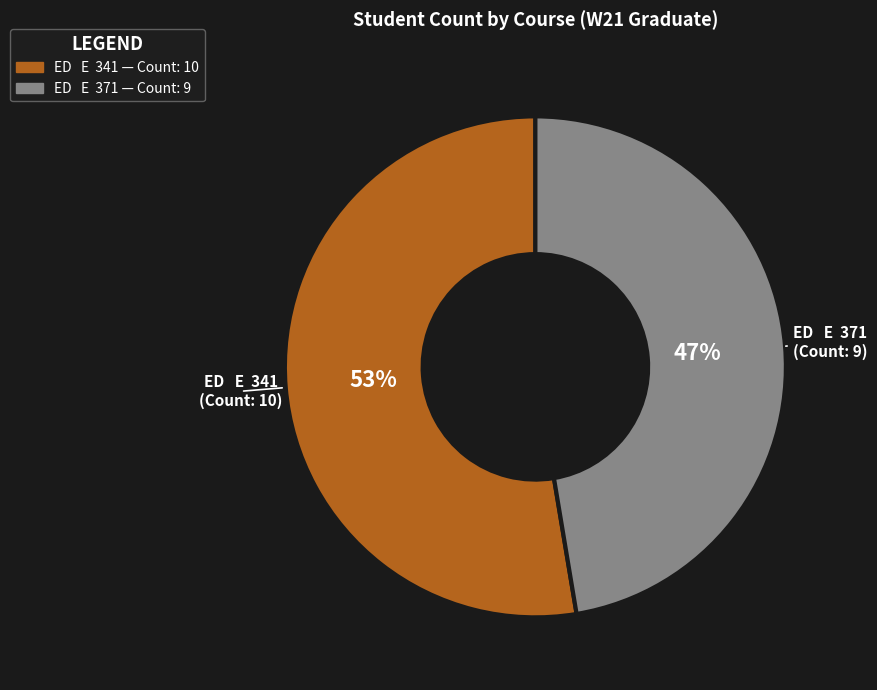

To the nearest percent, what is the average slice percentage?

50%